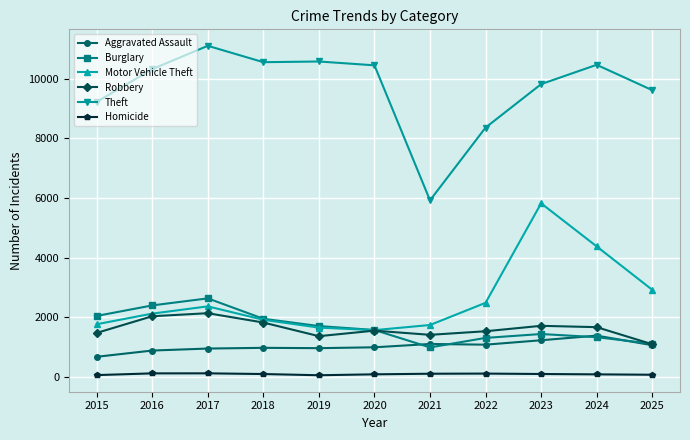

The Aggravated Assault series shows 951 at 2017. True or false?

True